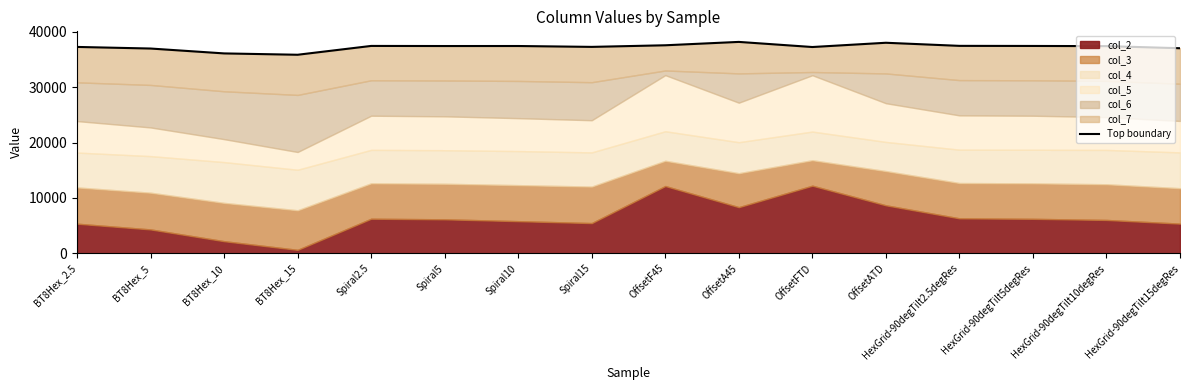

At which category does the data reach its first local peak?

Spiral2.5